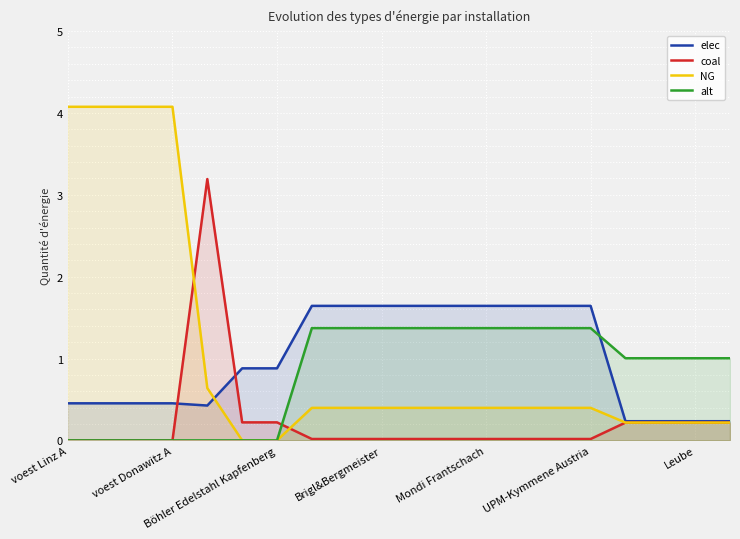

How many times do alt and coal cross each other?

1